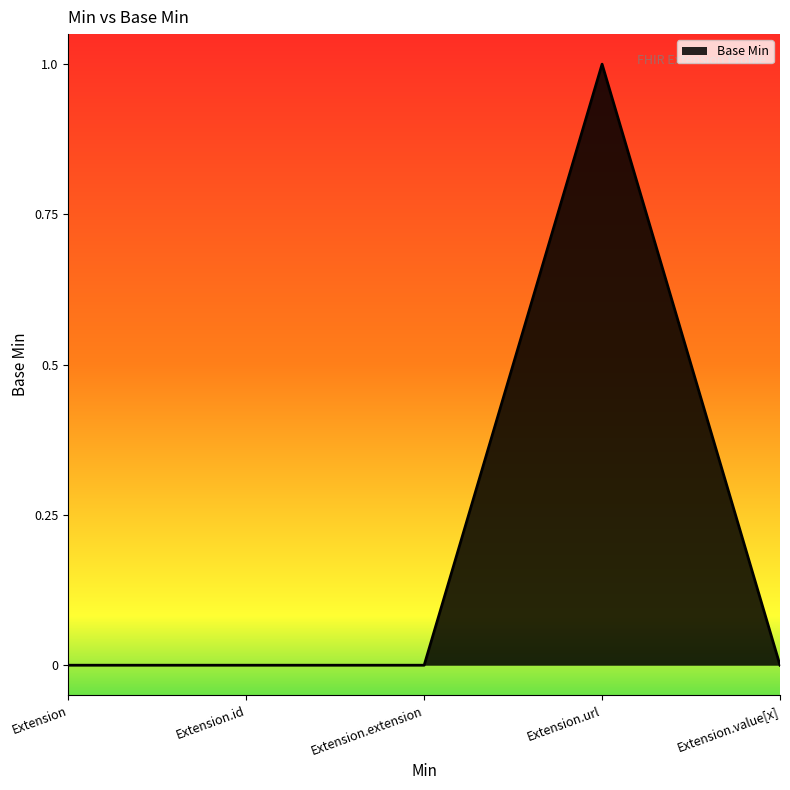

What position from the right is Extension?

5